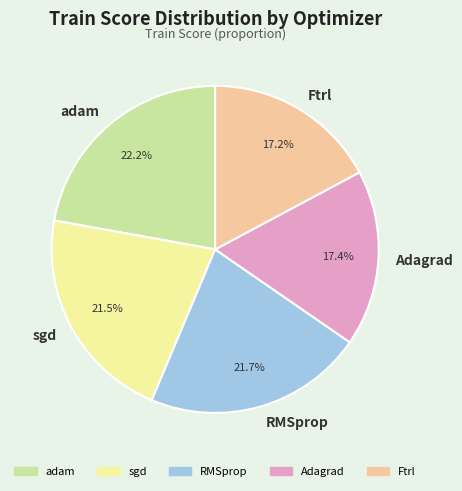

To the nearest percent, what percentage of the pie is RMSprop?

22%